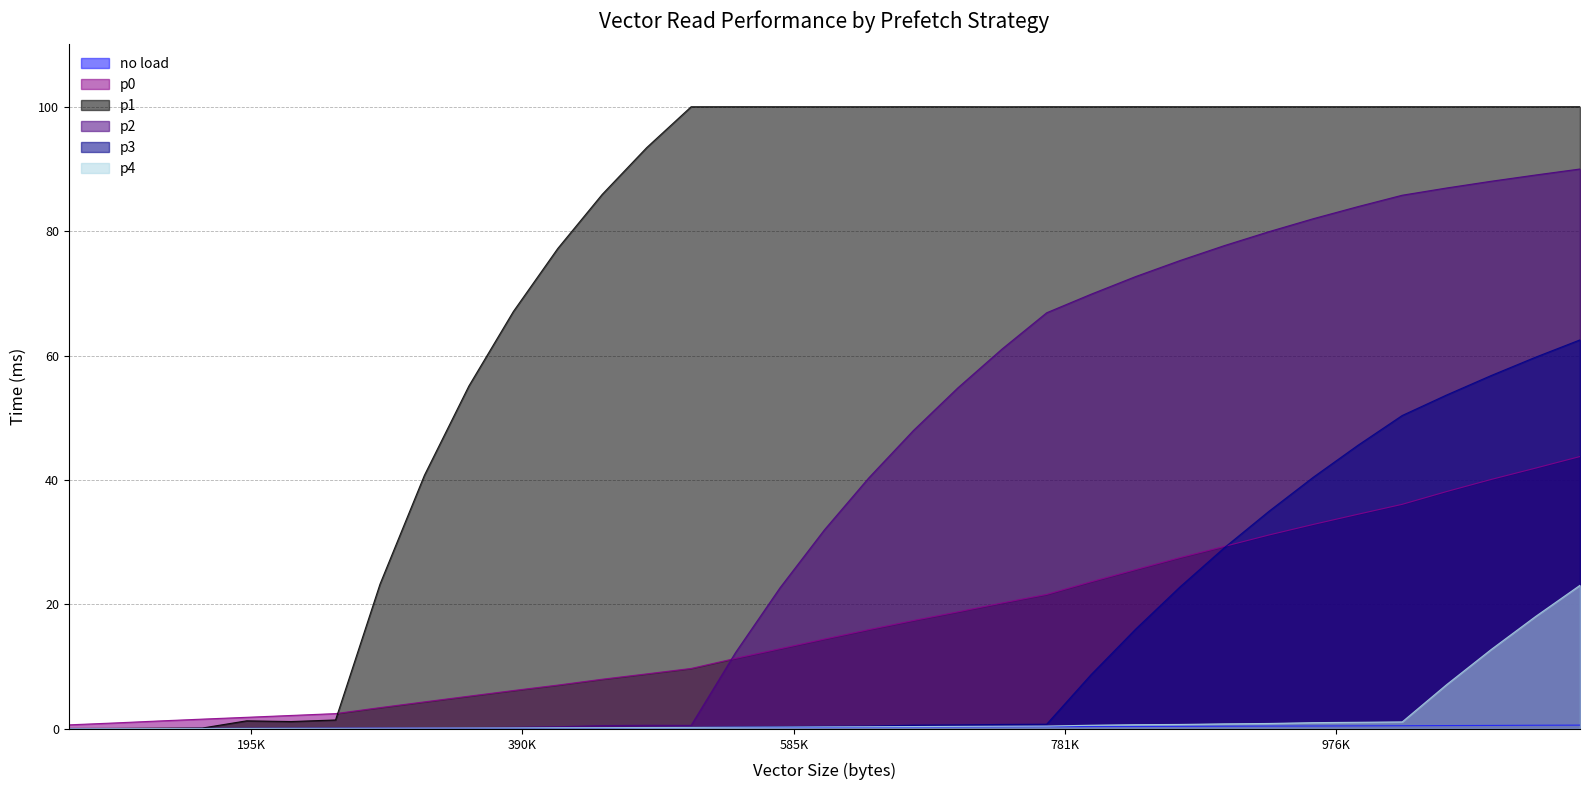

Is the value of p2 at 524288 greater than the value of no load at 1146880?

No